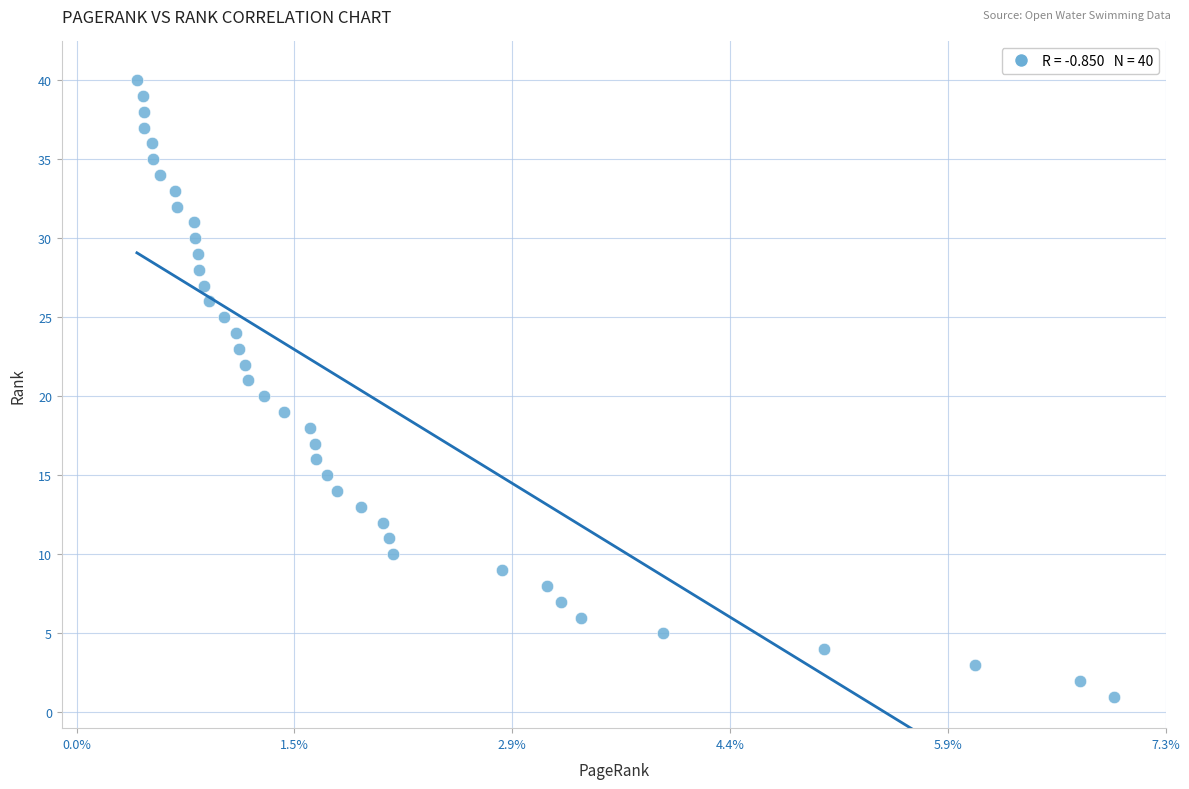

What is the range of Y values (max minus min)?

39